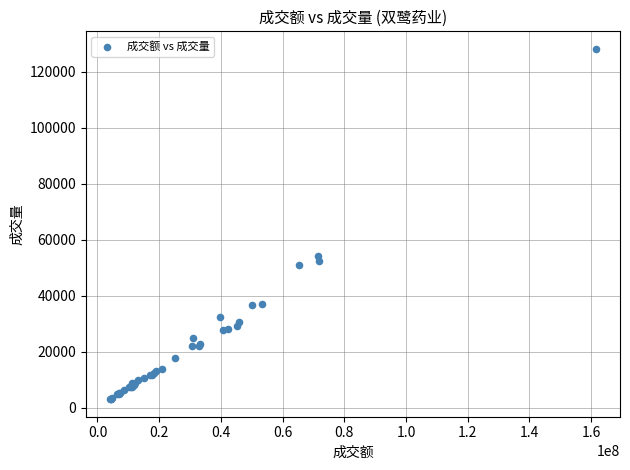

What Y value in the scatter plot is closest to 65585?

54294